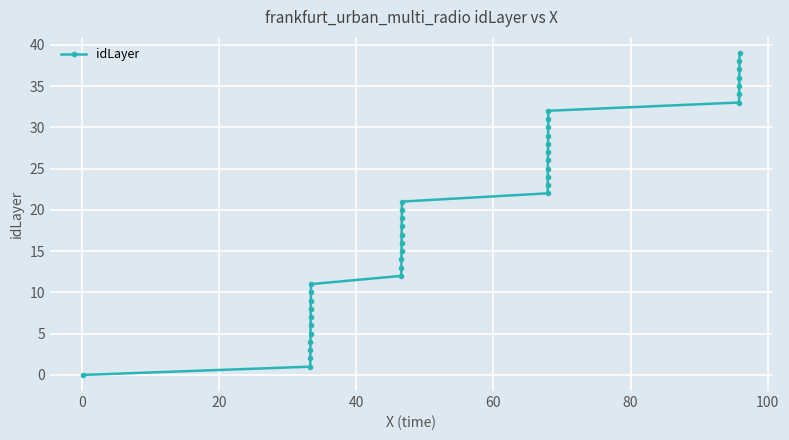

How many data points are less than 20?

20